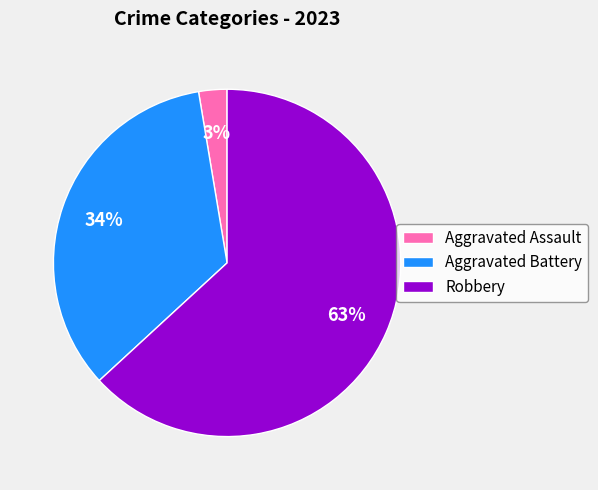

Do Aggravated Assault and Robbery together represent more than half of the pie?

Yes